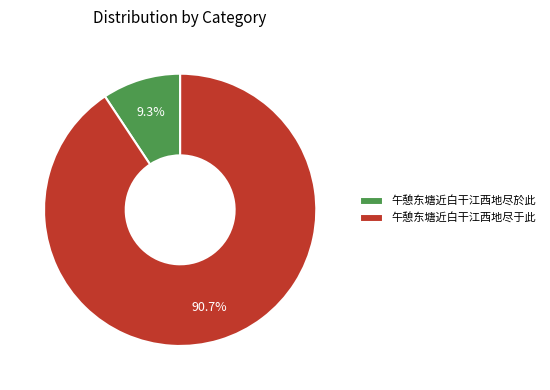

Which slice is the largest?

午憩东塘近白干江西地尽于此